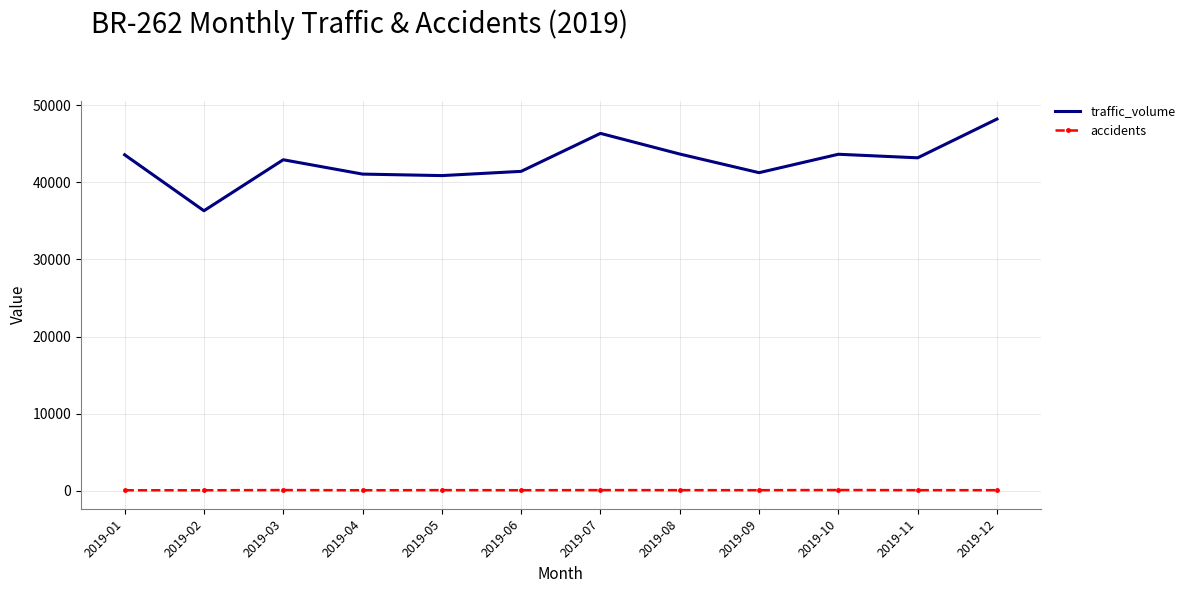

Which series changed the most between 2019-05 and 2019-12?

traffic_volume